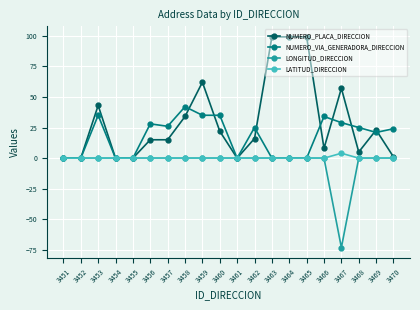

In LONGITUD_DIRECCION, how many points are lower than both neighbors (excluding endpoints)?

1